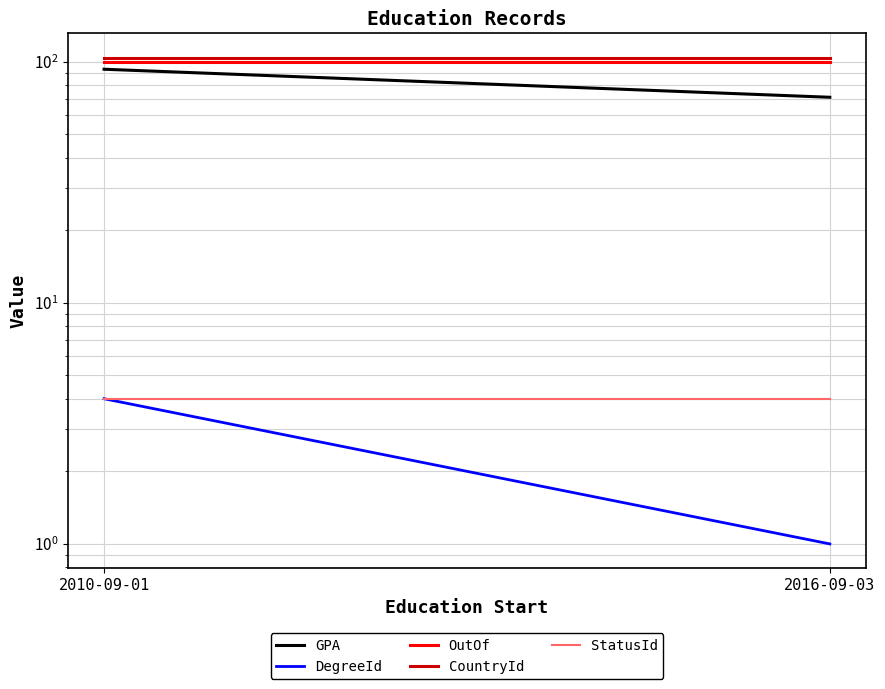

What is the average value of the StatusId series?

4.0